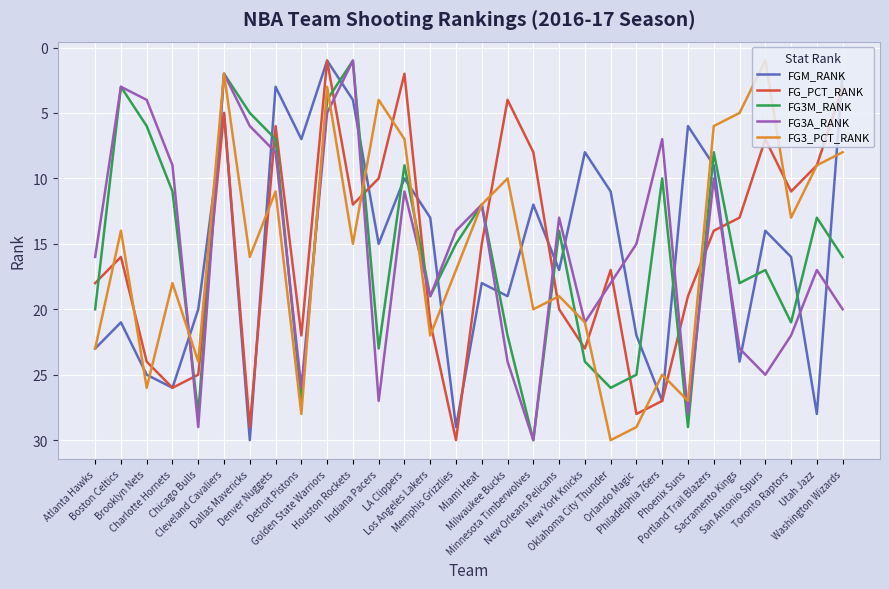

What value does the FGM_RANK series have at Utah Jazz, to the nearest 10?

30